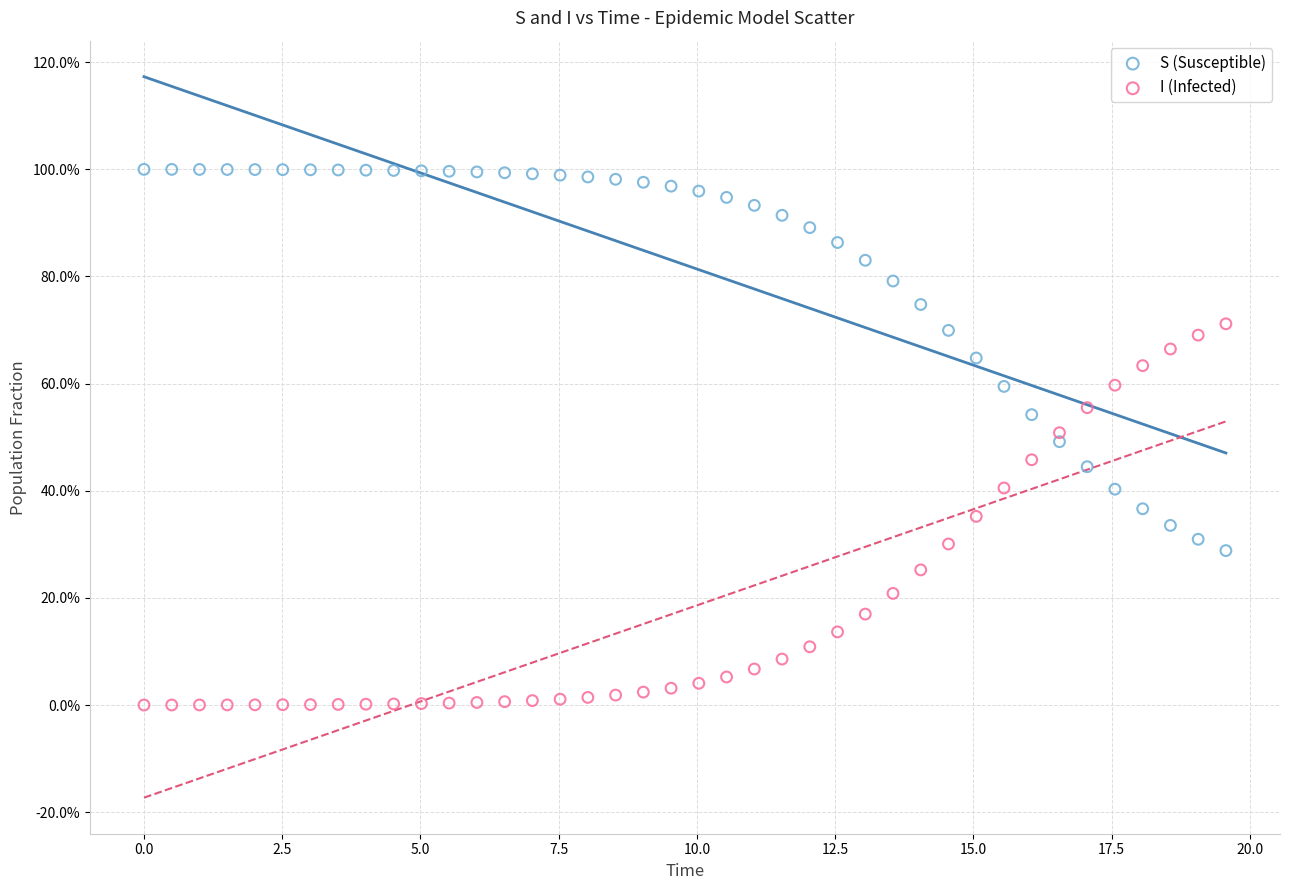

What are all the series names shown in the legend?

S (Susceptible), I (Infected)